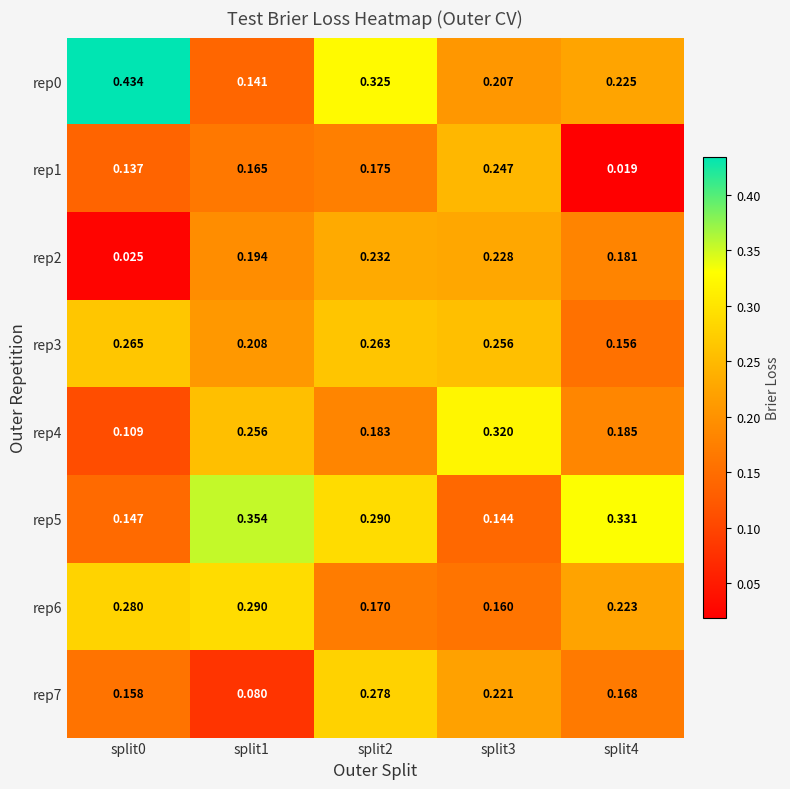

Is the value of rep5 at split4 greater than the value of rep4 at split1?

Yes